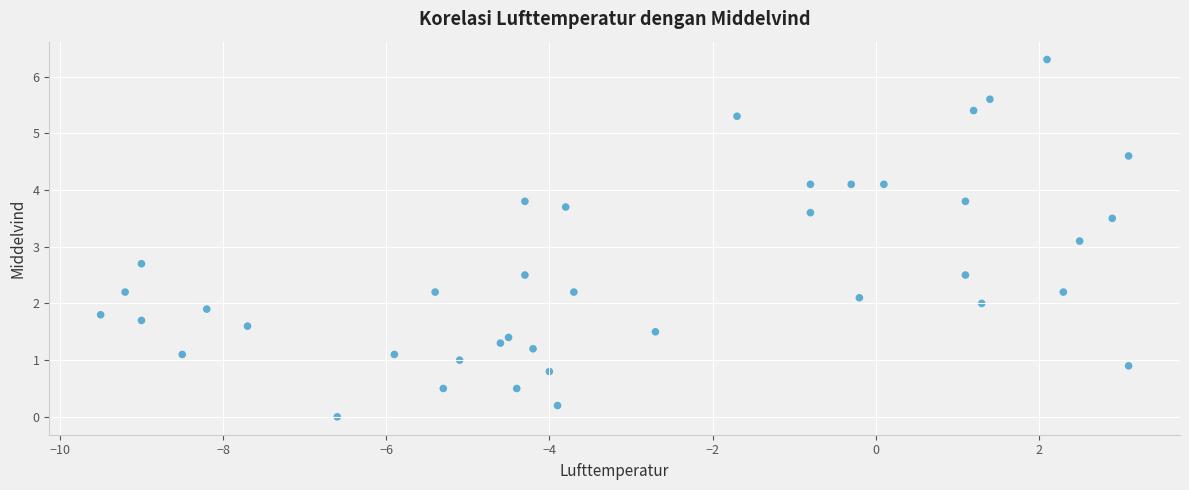

What is the range of Y values (max minus min)?

6.3